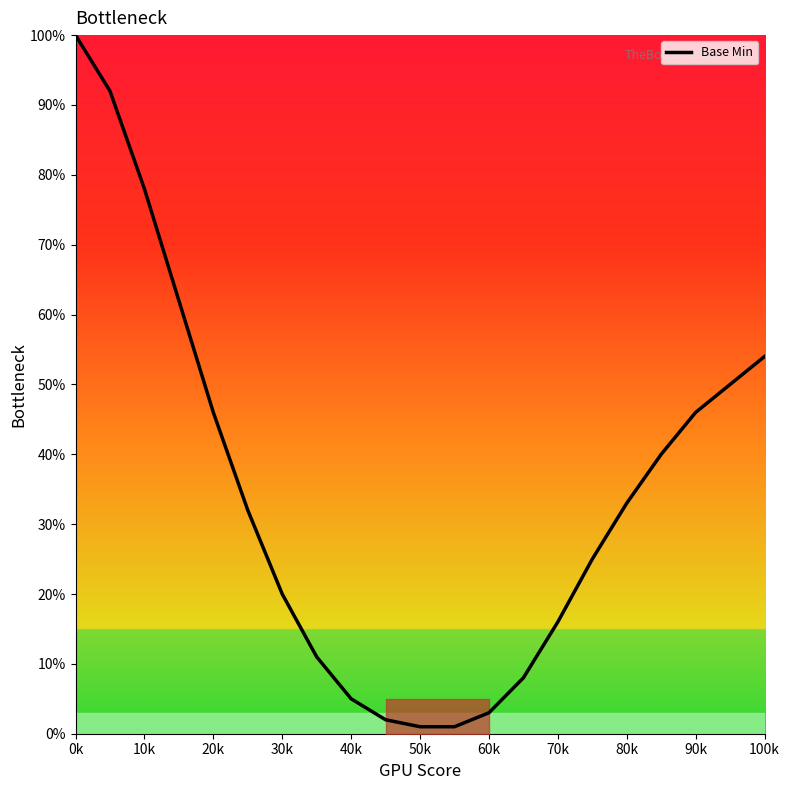

Reading left to right, extract all data points from this chart.

100	92	78	62	46	32	20	11	5	2	1	1	3	8	16	25	33	40	46	54